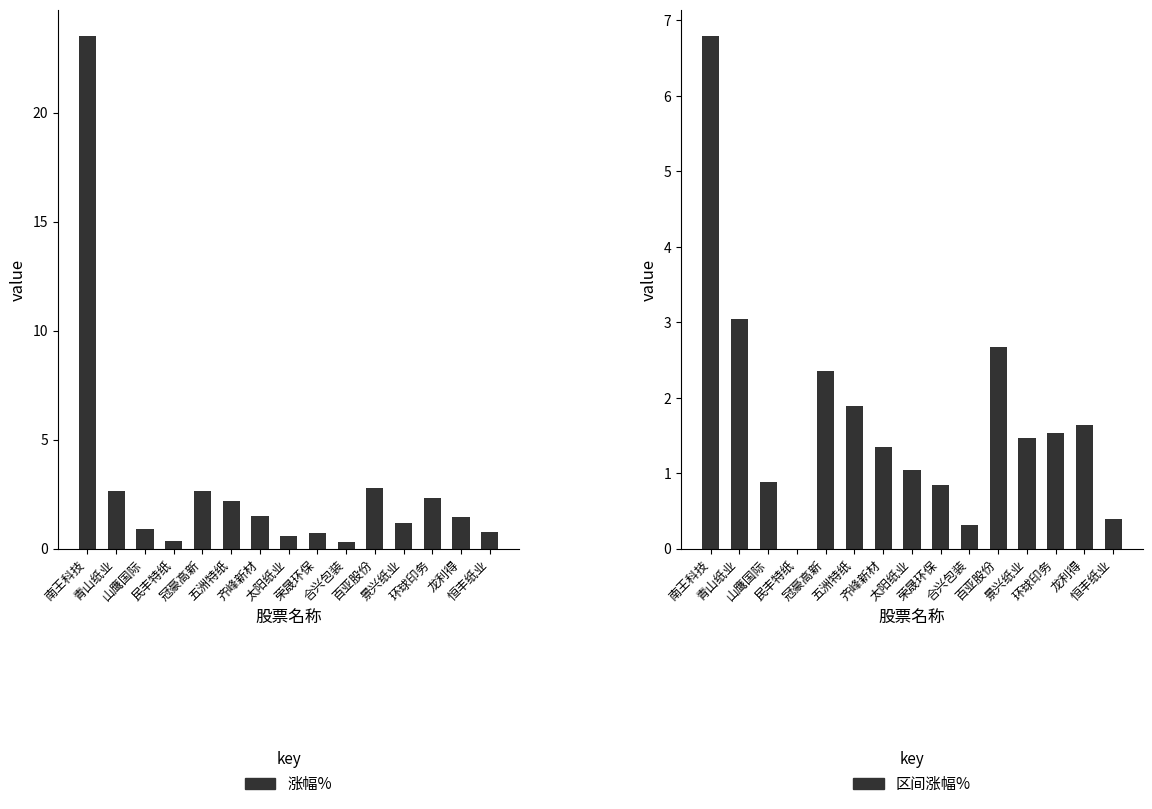

What is the minimum value for 涨幅%?

0.3